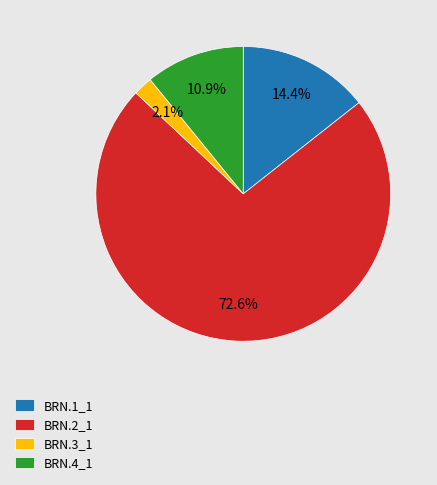

Which category has the biggest portion of the pie?

BRN.2_1